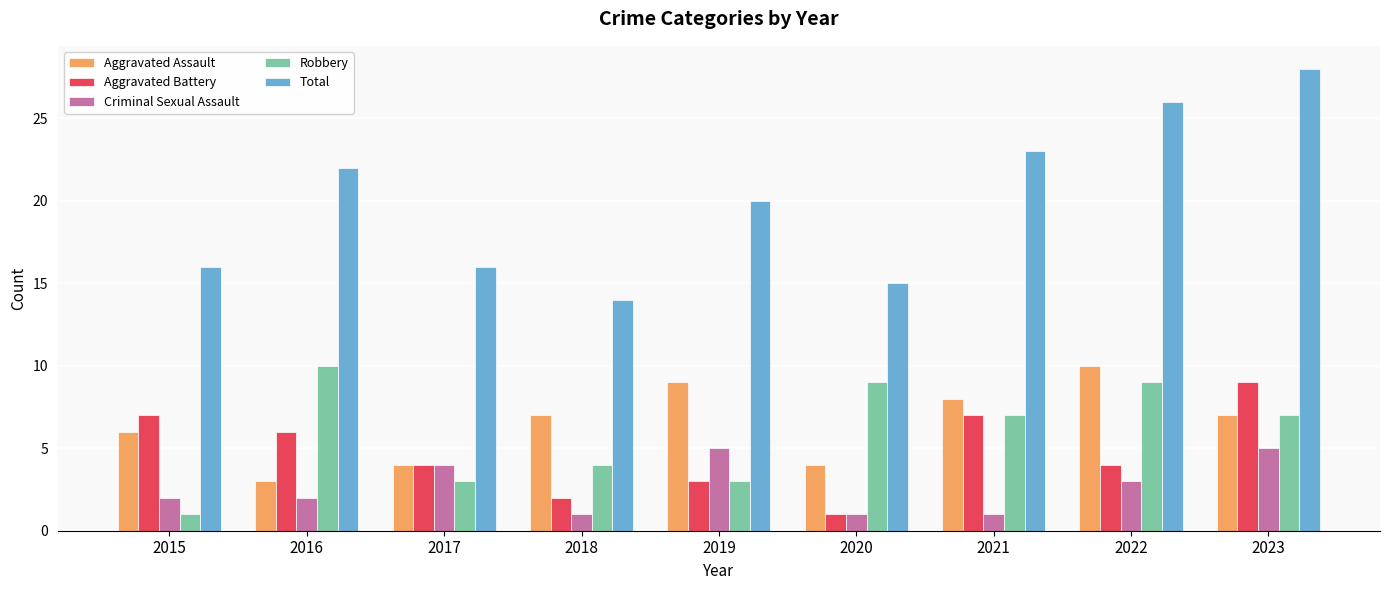

Reading right to left, extract all data points from this chart.

Aggravated Assault: 7	10	8	4	9	7	4	3	6
Aggravated Battery: 9	4	7	1	3	2	4	6	7
Criminal Sexual Assault: 5	3	1	1	5	1	4	2	2
Robbery: 7	9	7	9	3	4	3	10	1
Total: 28	26	23	15	20	14	16	22	16